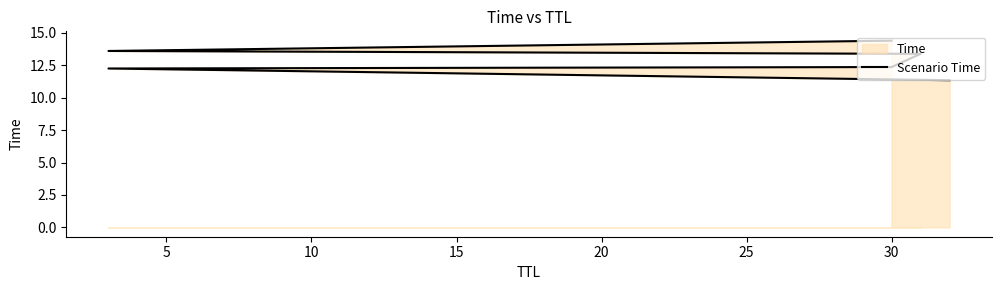

How many values exceed 13?

3